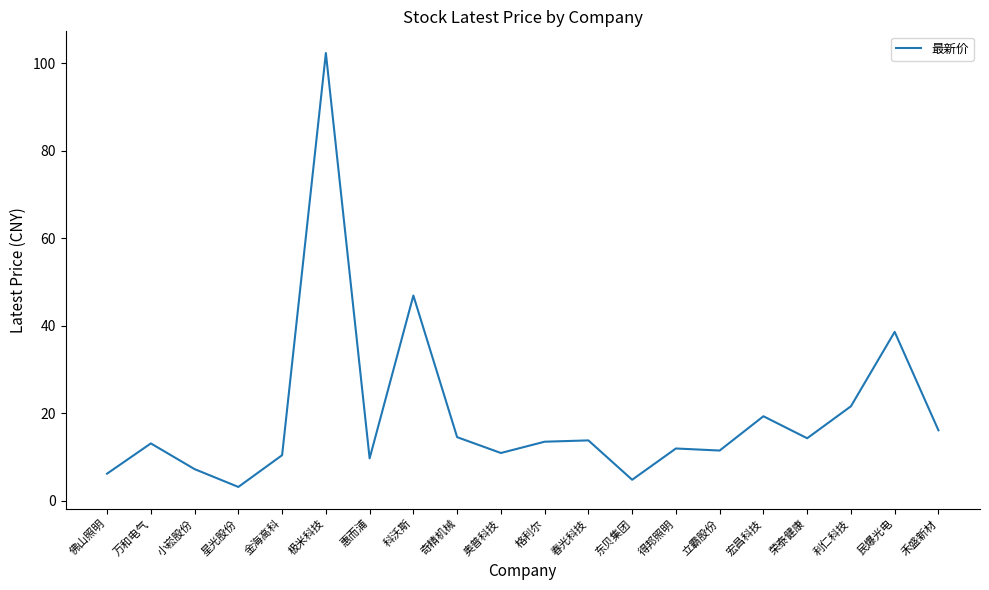

Is it true that the value at 极米科技 is 27.6?

False